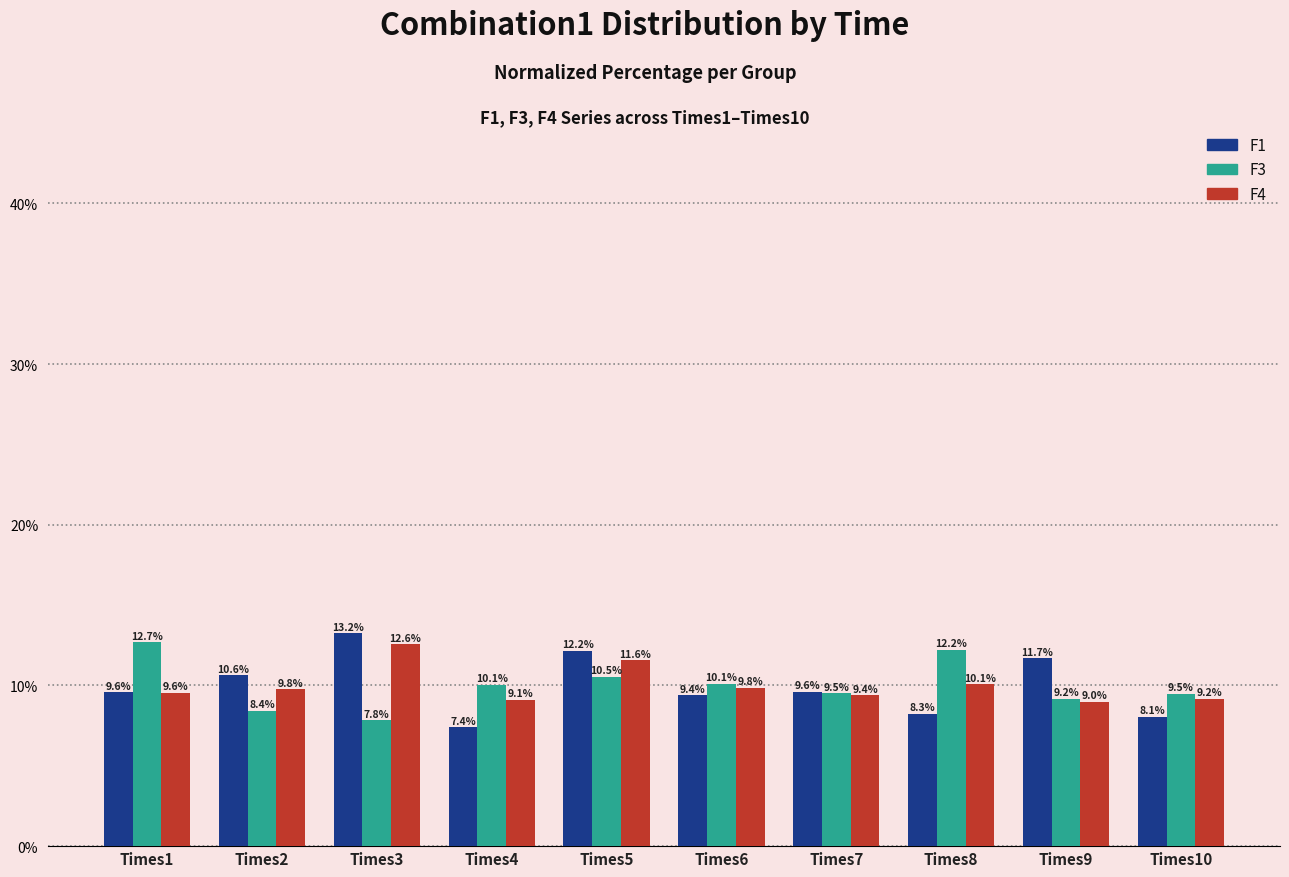

Does the chart contain stacked bars?

No